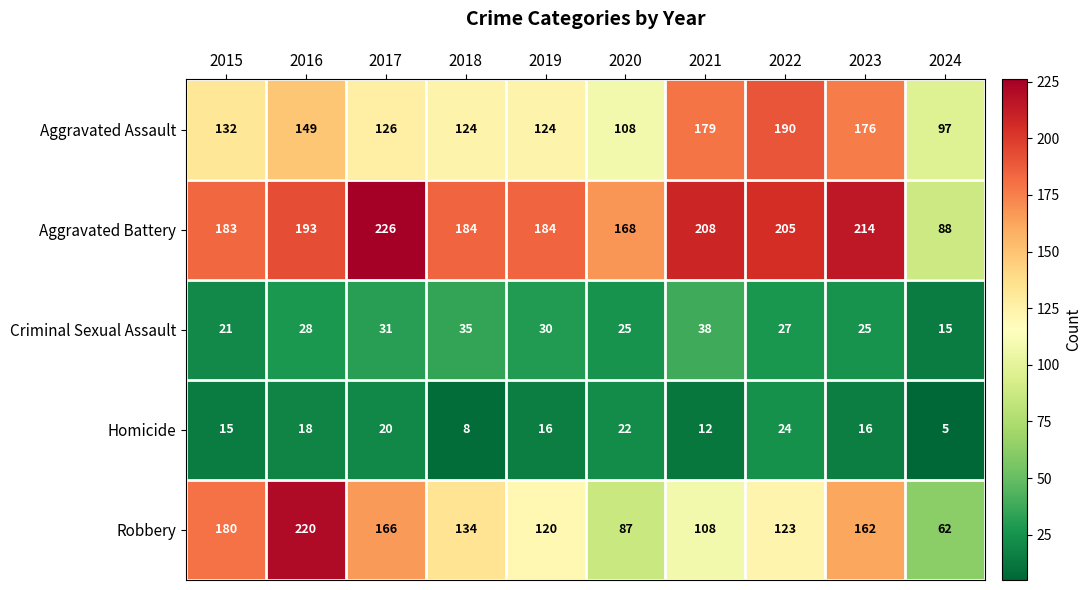

How many distinct data groups are displayed?

5